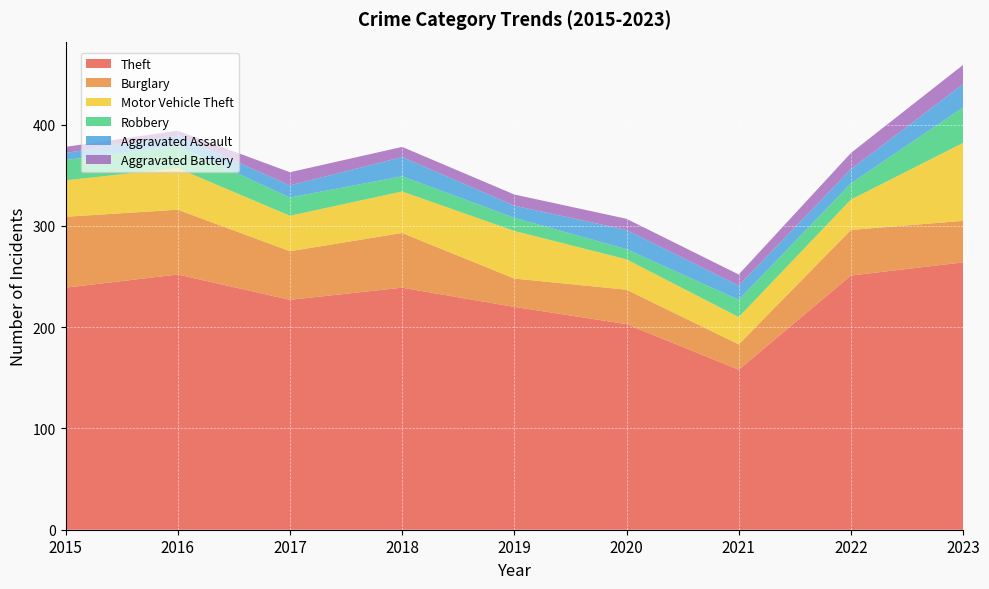

Reading left to right, what are all the values shown in this chart?

Theft: 239	252	227	239	220	203	158	251	264
Burglary: 70	64	48	54	28	34	25	45	41
Motor Vehicle Theft: 36	41	35	41	47	30	27	30	77
Robbery: 20	22	18	15	13	10	17	16	35
Aggravated Assault: 7	10	12	19	12	19	14	14	23
Aggravated Battery: 6	5	13	10	11	11	11	16	19